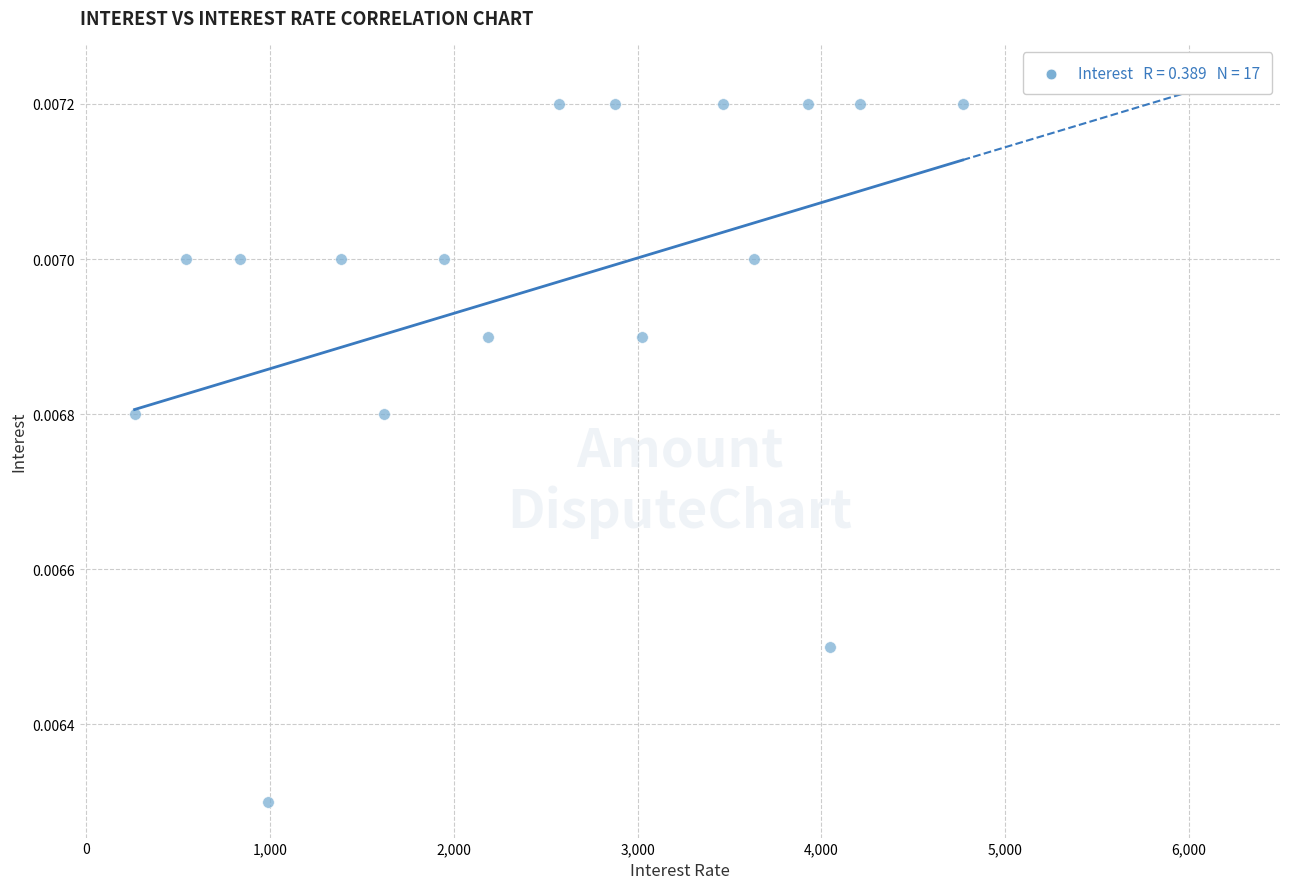

What is the range of X values (max minus min)?

4506.5